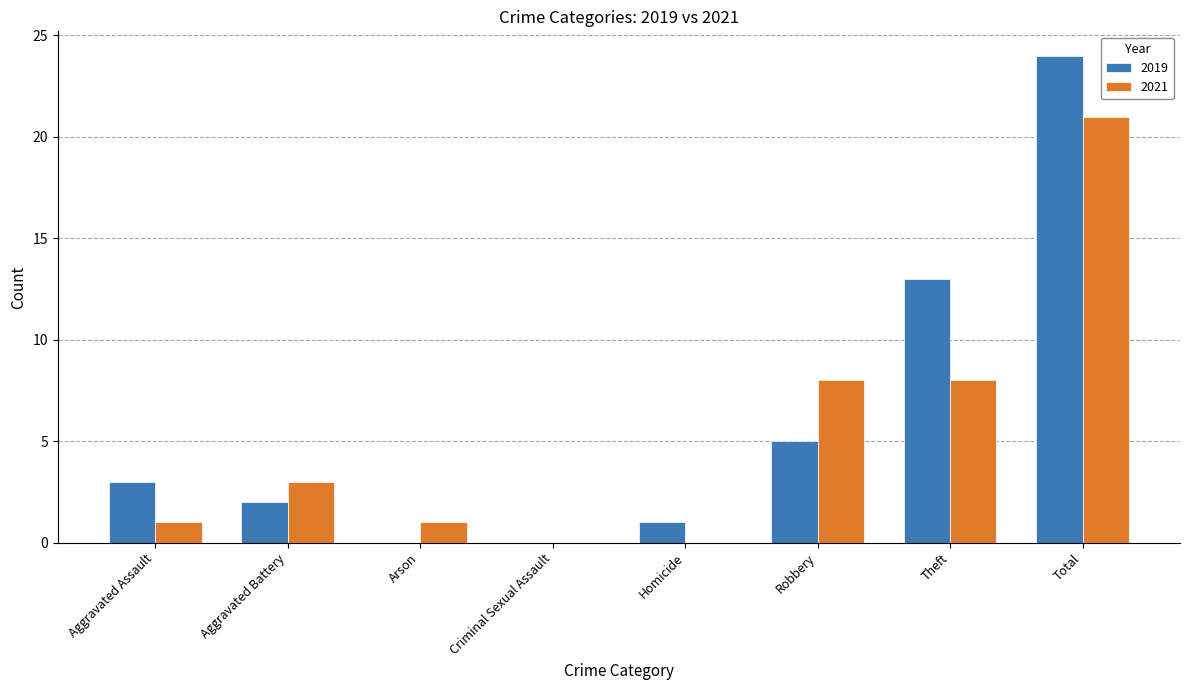

What is the maximum value shown in the chart?

24